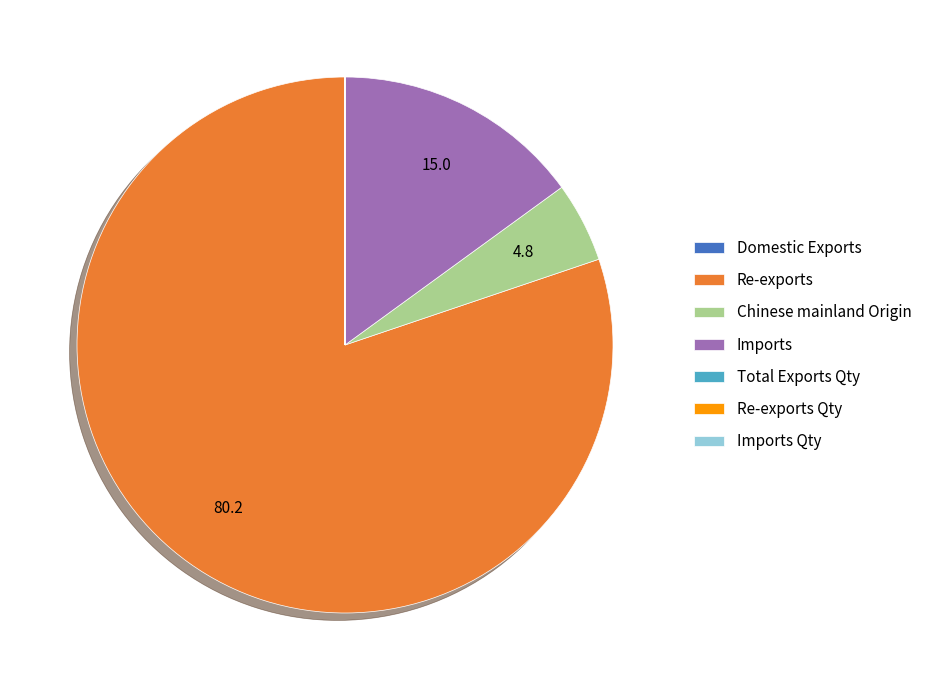

The Imports slice represents 15% of the pie. True or false?

True